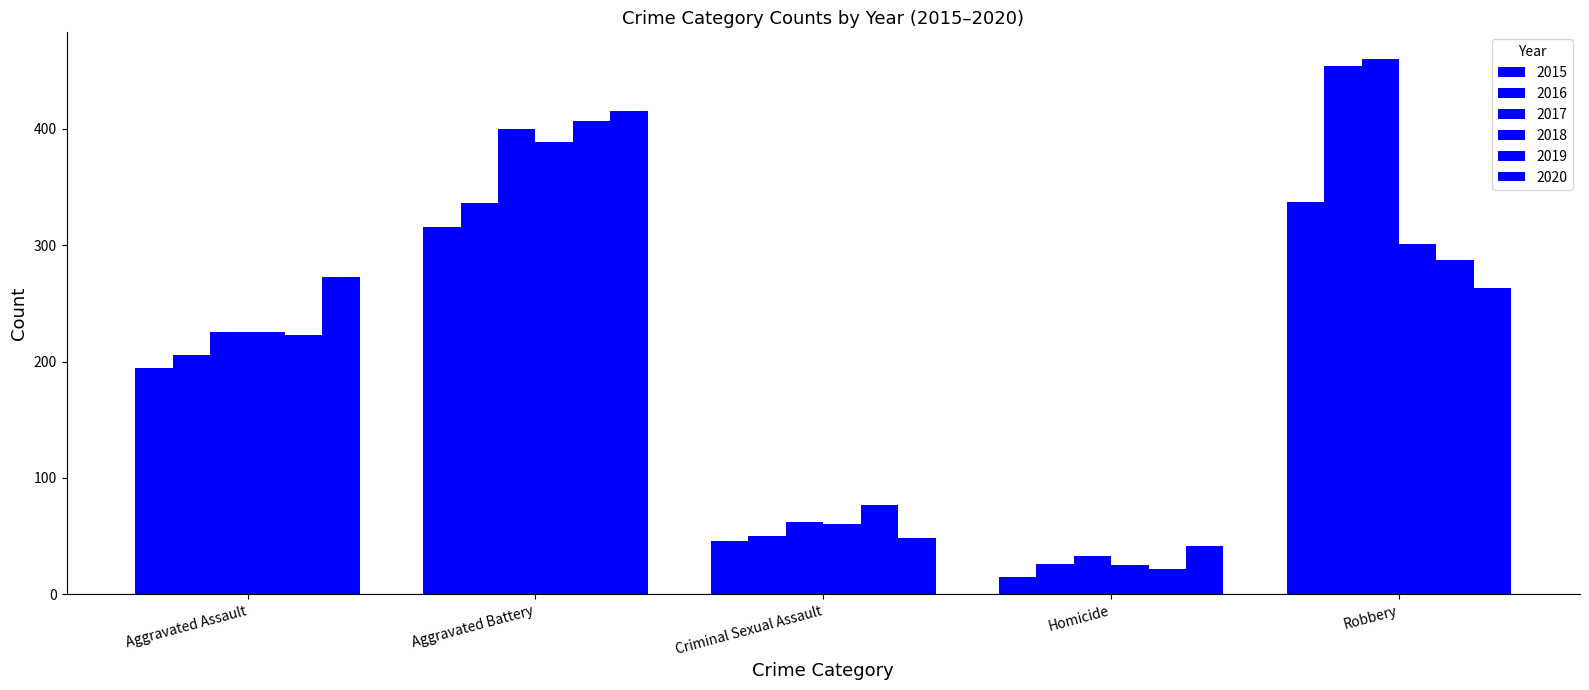

How many data points does each series have?

5